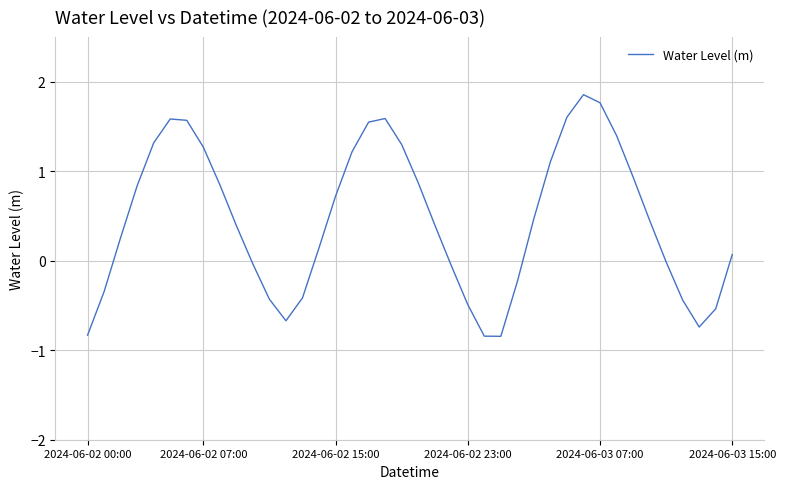

What is the difference between the maximum and minimum values?

2.7